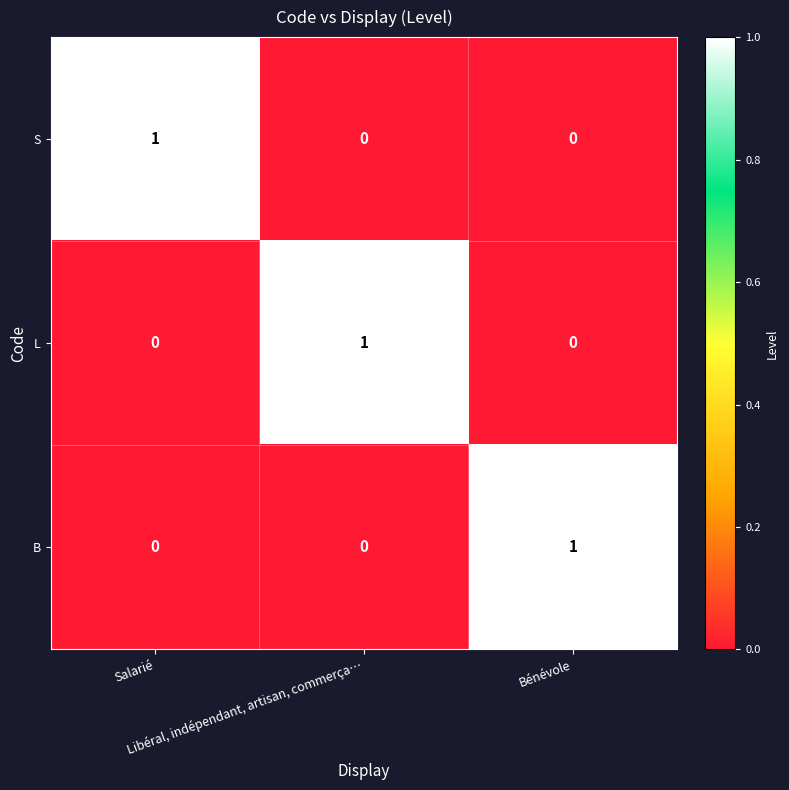

How many S values are between 0 and 1?

3